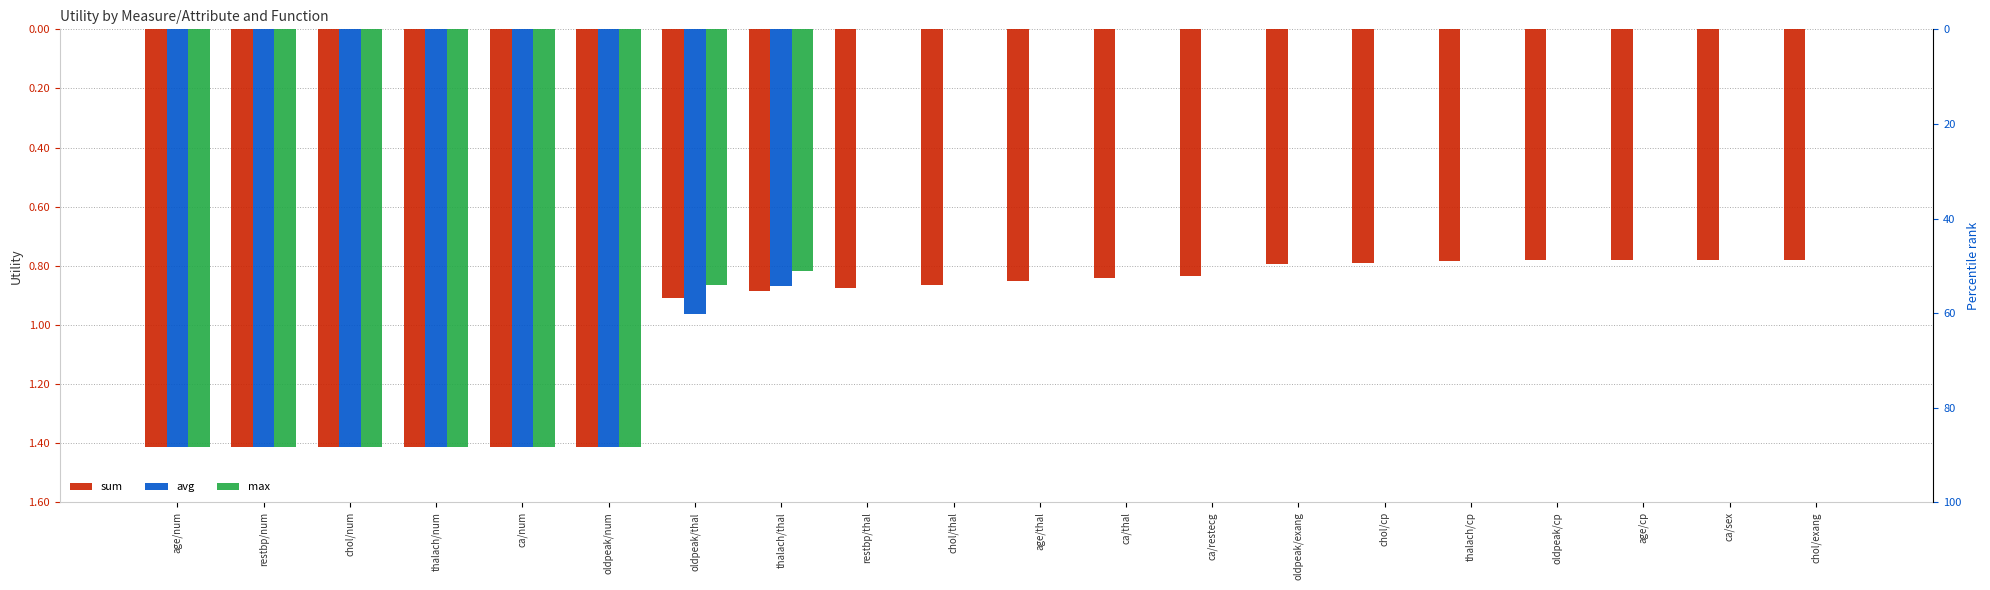

List the series in order of their peak value, lowest first.

sum, avg, max